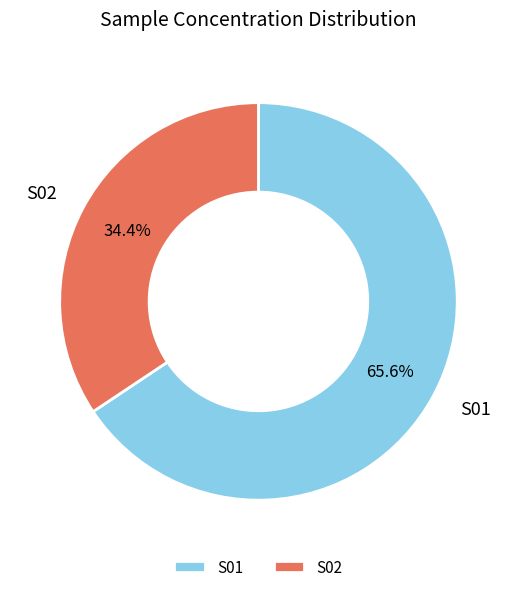

Approximately how many times larger is the value at S01 compared to S02?

1.9